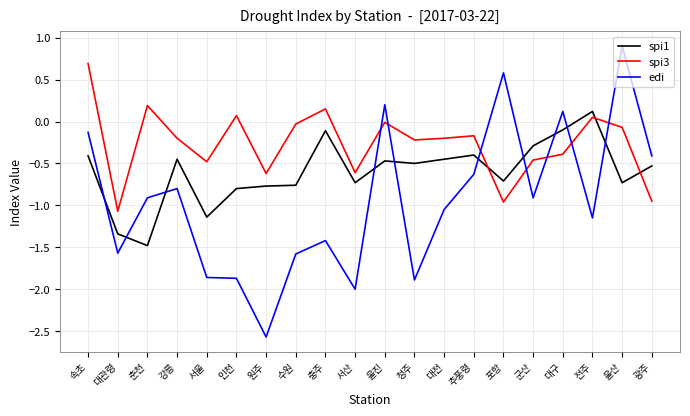

Which series has the largest range (max minus min)?

edi